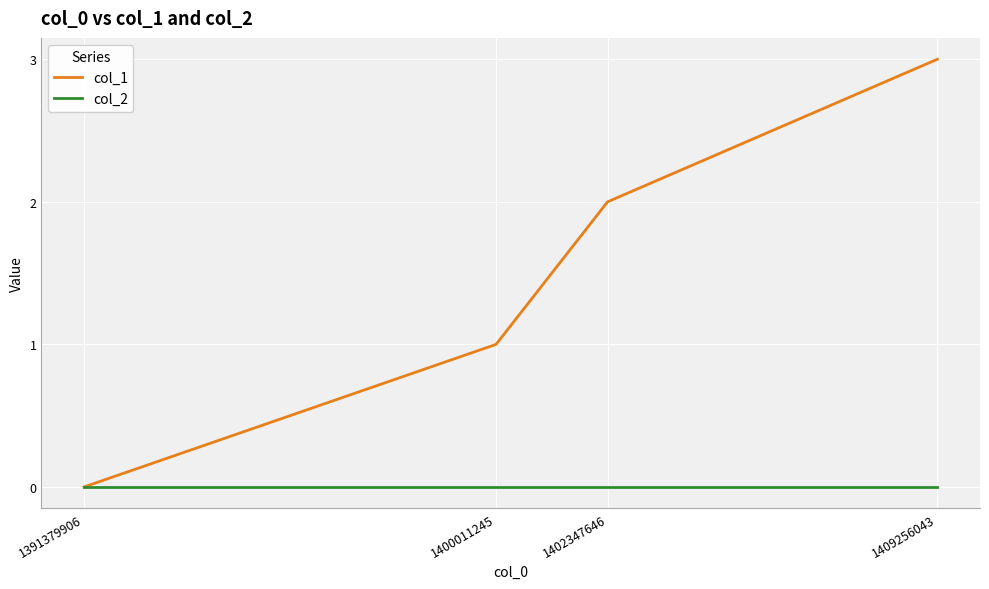

Which series changed the most between 1400011245 and 1409256043?

col_1